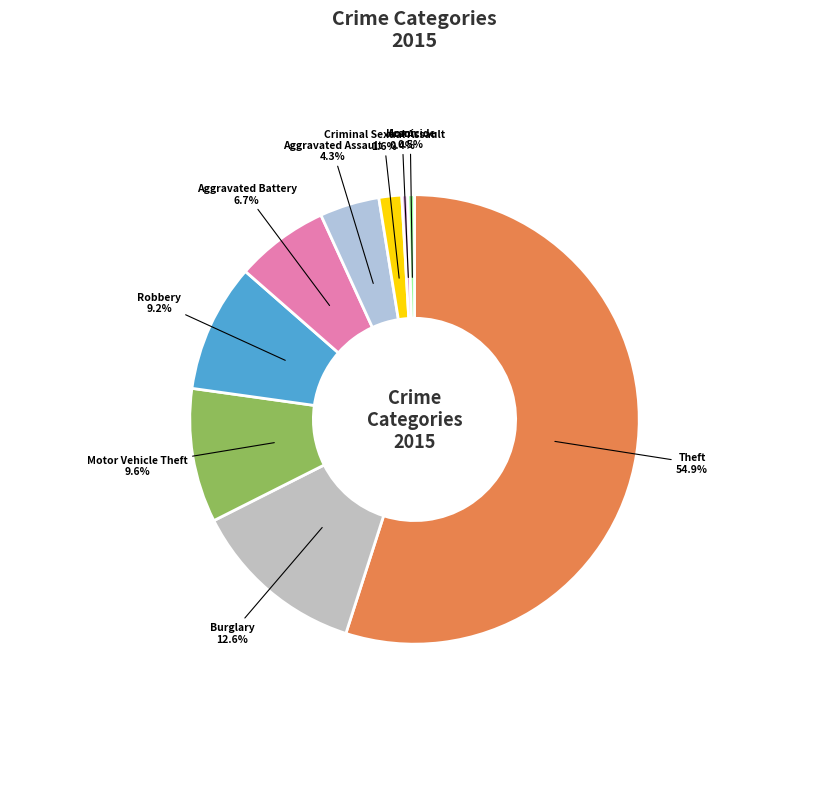

To the nearest percent, what portion does Robbery represent?

9%